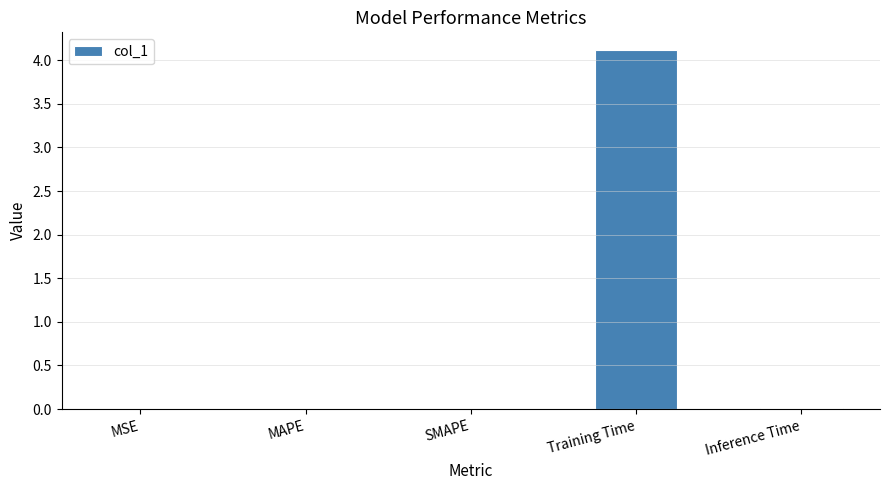

Between Training Time and MAPE, which is larger?

Training Time